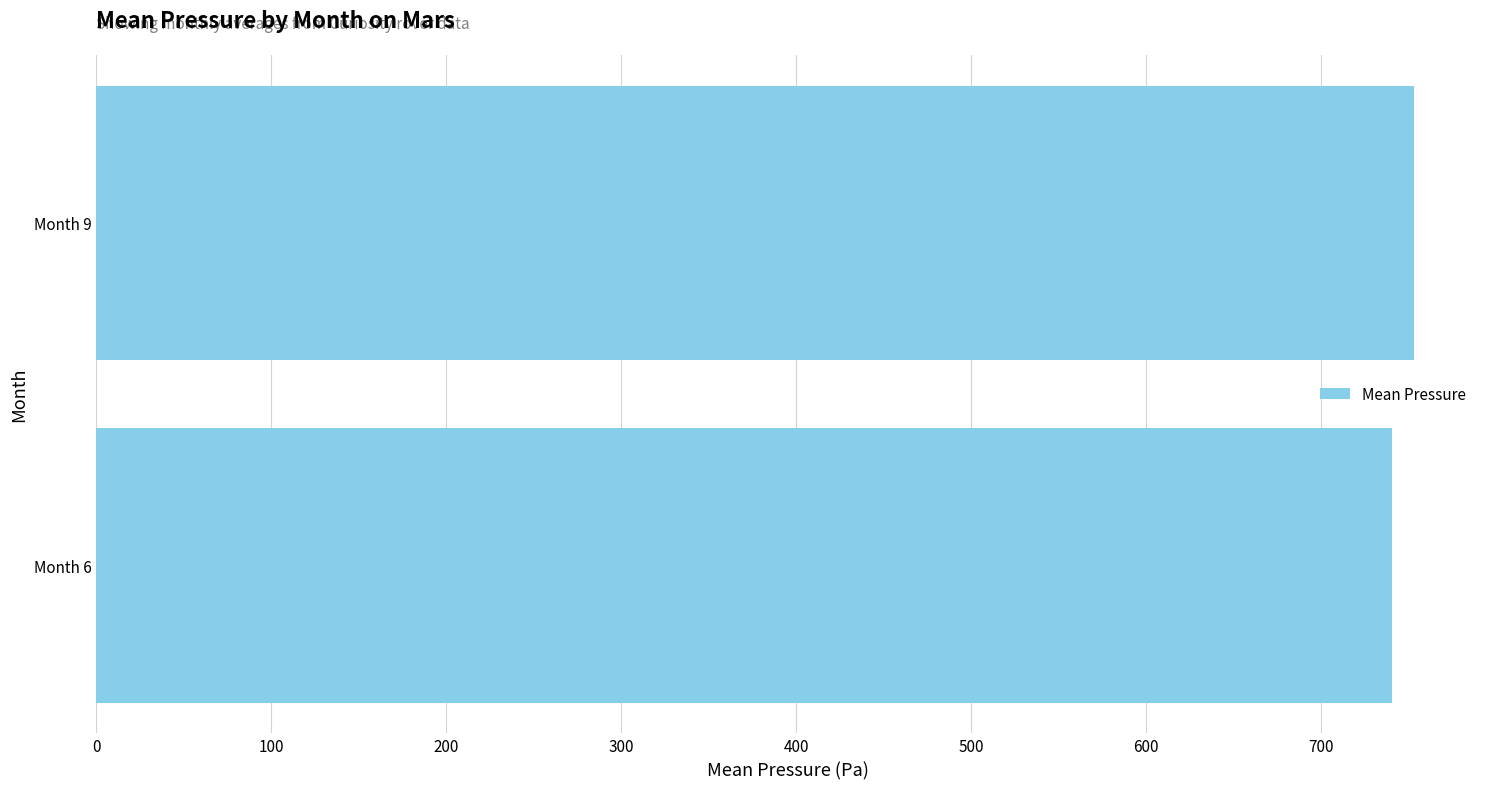

What is the ratio of the value at Month 9 to the value at Month 6?

1.0